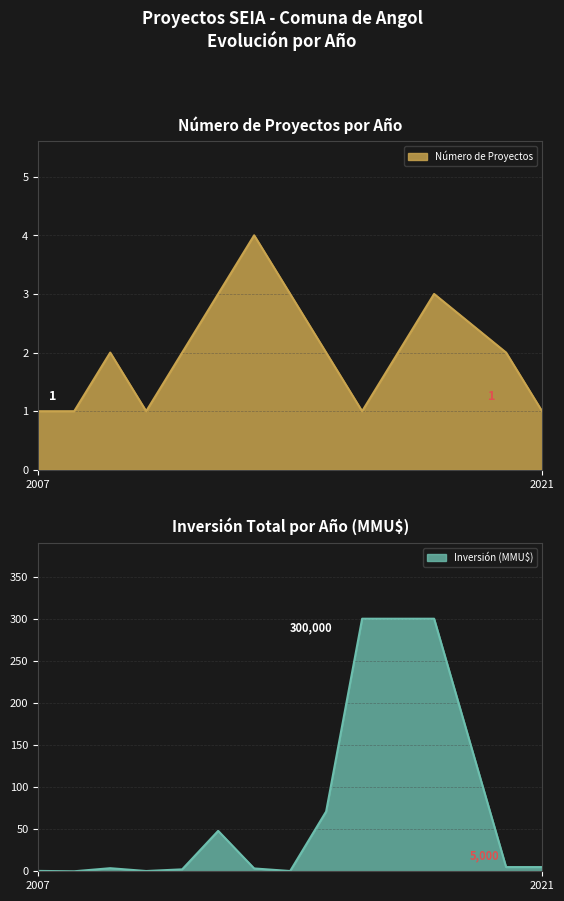

Rank the series by their maximum value, from highest to lowest.

Inversión (MMU$), Número de Proyectos